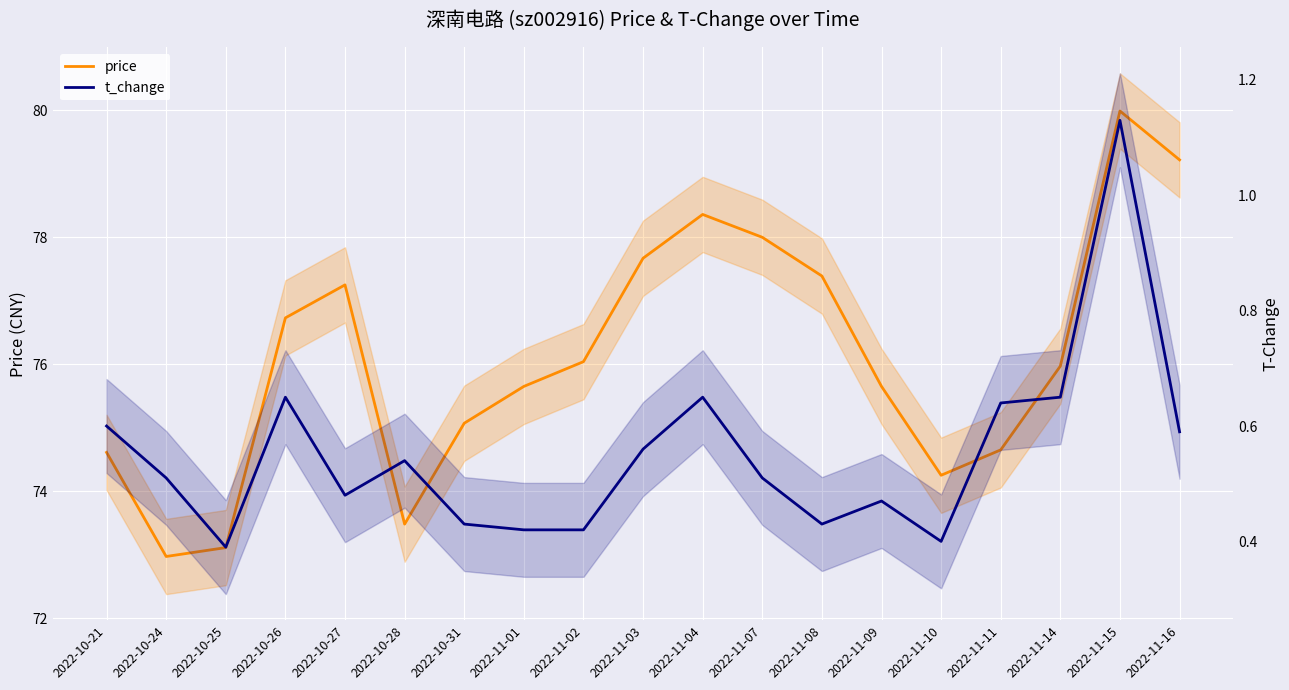

The value of price at 2022-11-14 is 76.0. True or false?

True